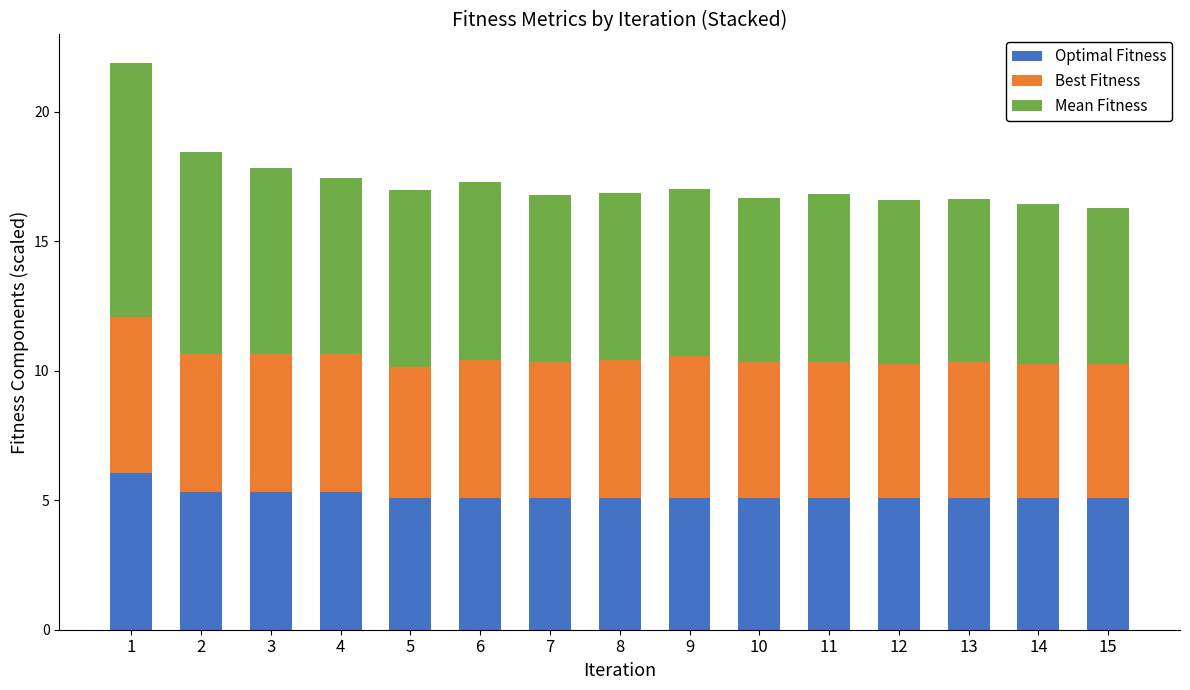

What is the total value across all series at 6?

17.3